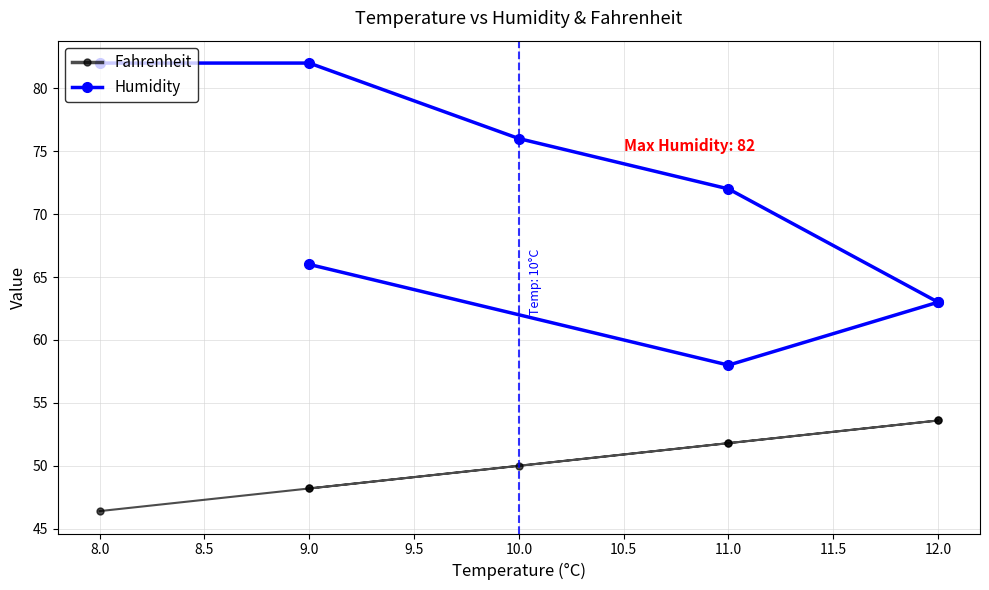

Which series has the largest total across all categories?

Humidity